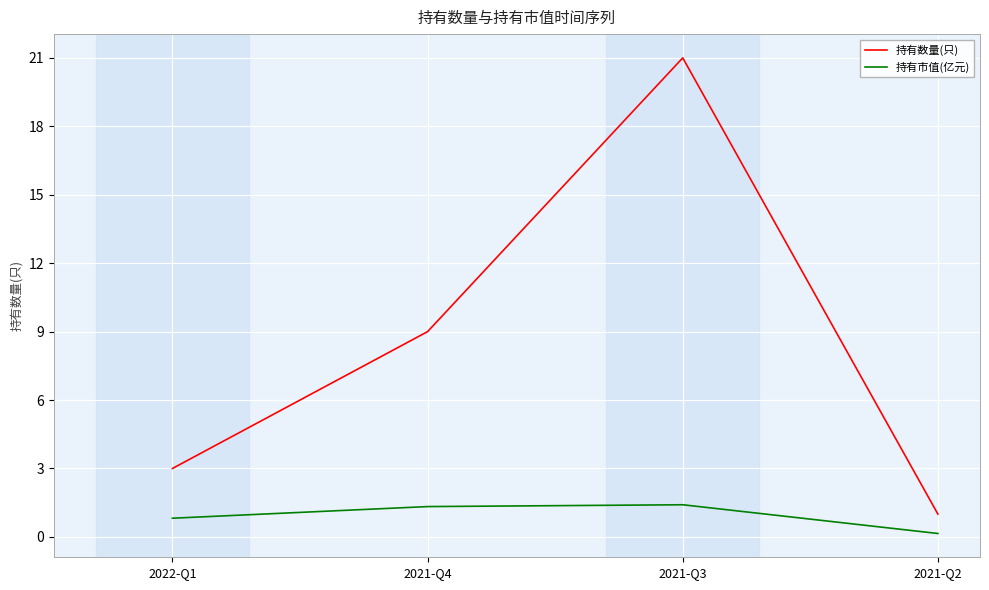

Which series has the largest range (max minus min)?

持有数量(只)